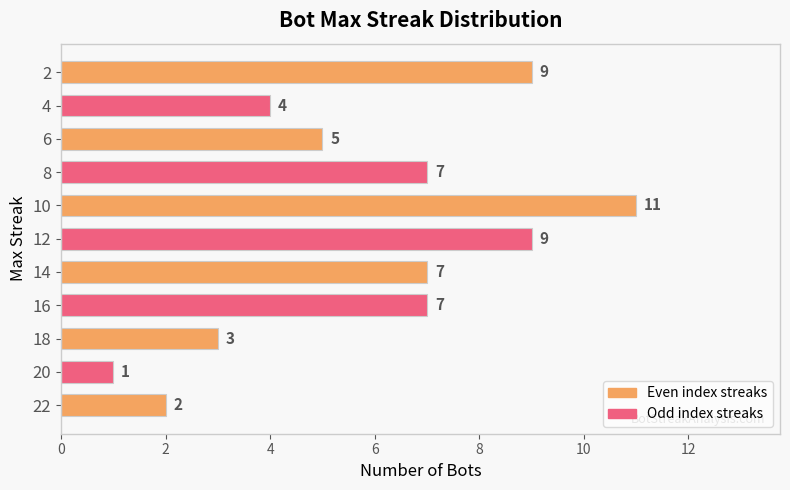

How many bars are there in total?

11